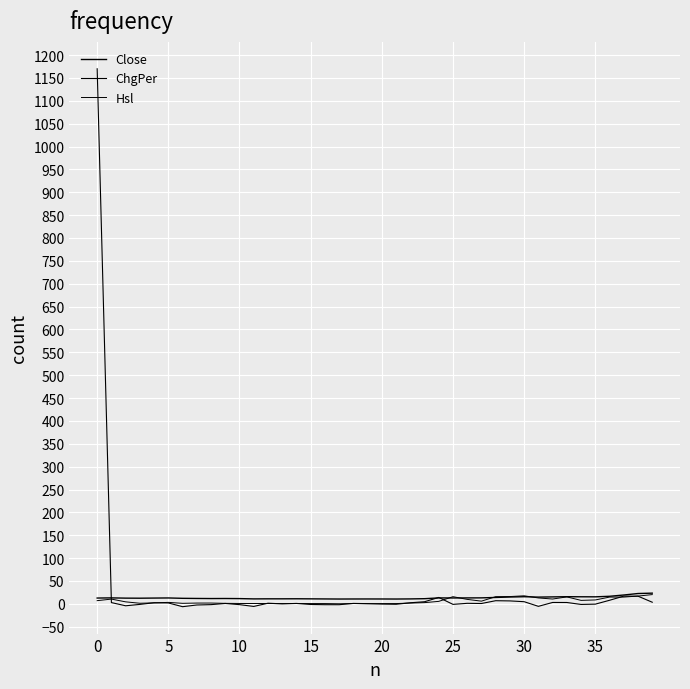

Is this an area chart (filled region under the line)?

No